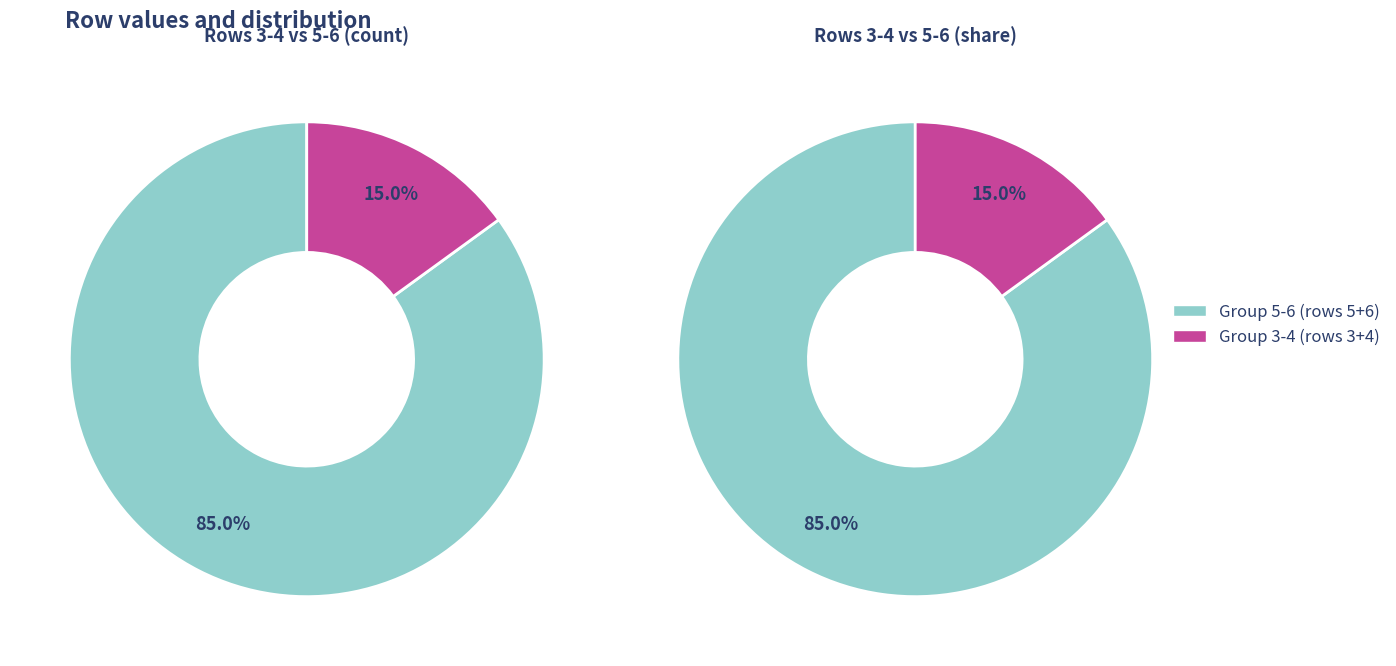

To the nearest percent, what is the combined percentage of 6 and 5?

85%